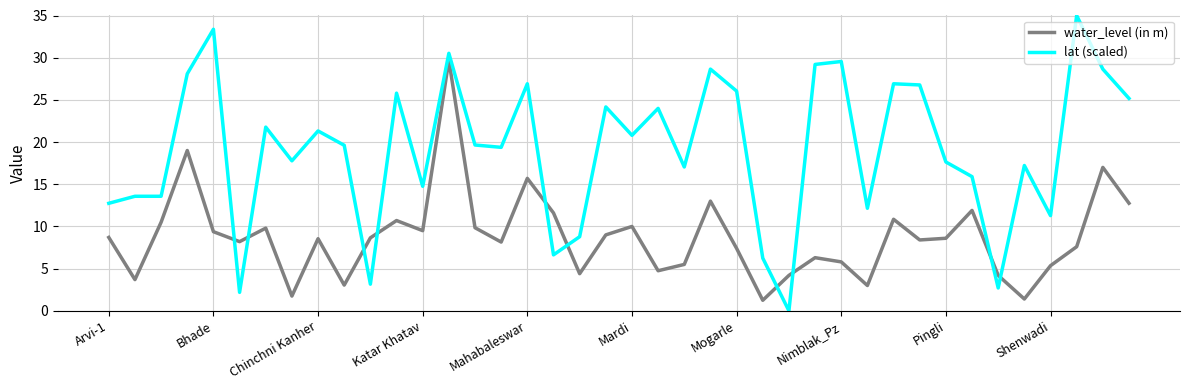

Which series has the largest total across all categories?

lat (scaled)